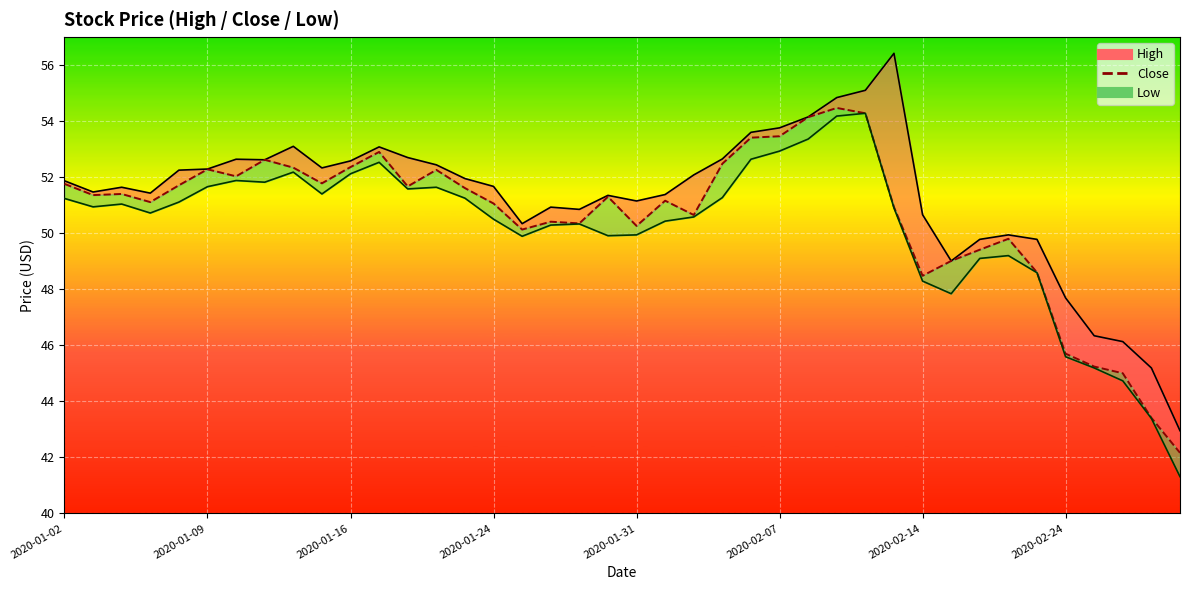

Is it true that High_line equals 29.7 at 34?

False